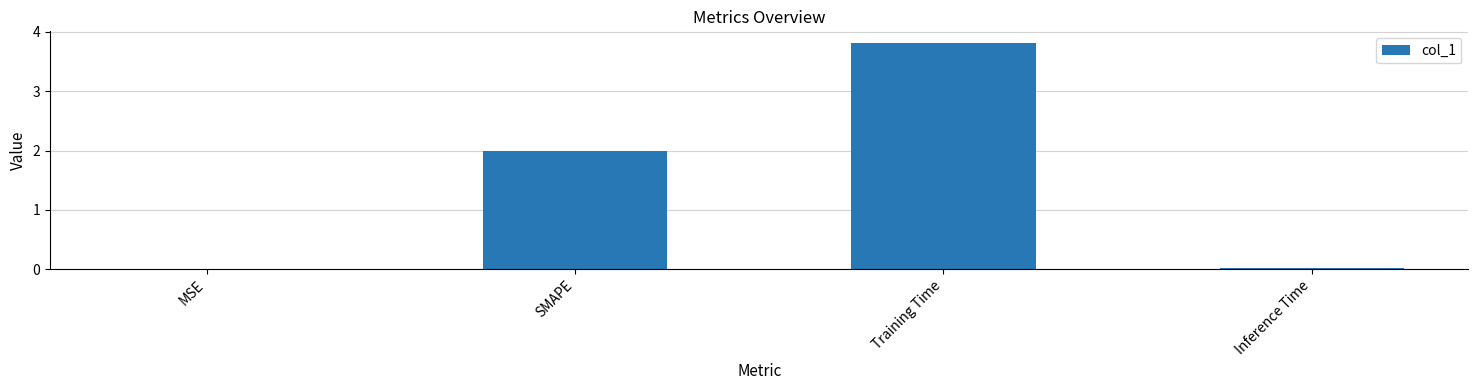

Which has a higher value, Inference Time or Training Time?

Training Time